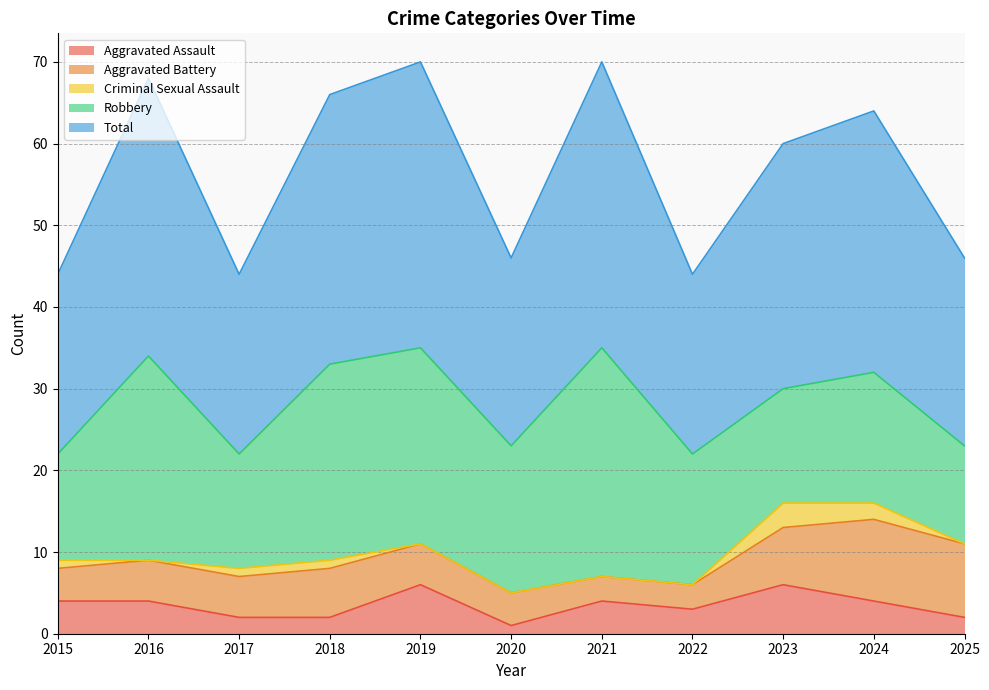

The Total series shows 34 at 2016. True or false?

True